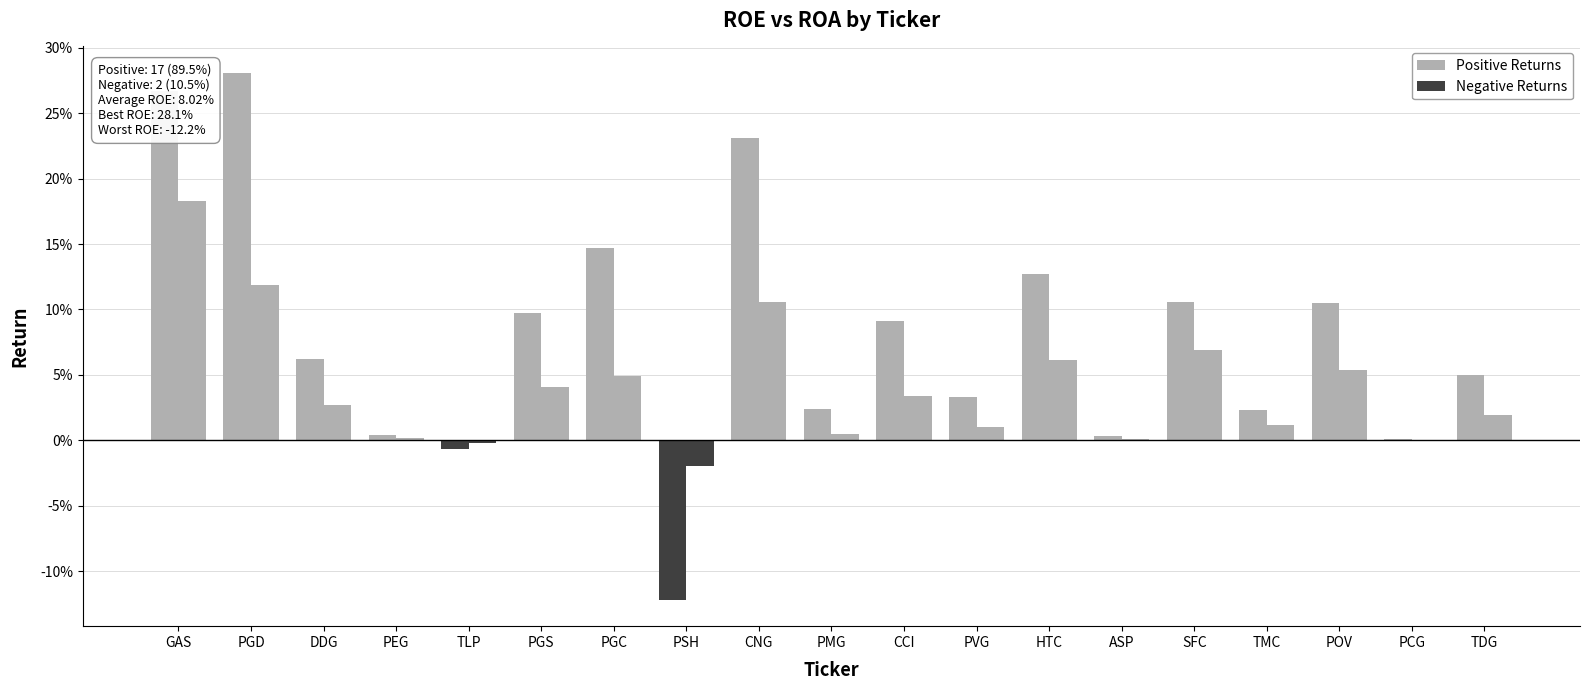

What is the maximum value shown in the chart?

0.3